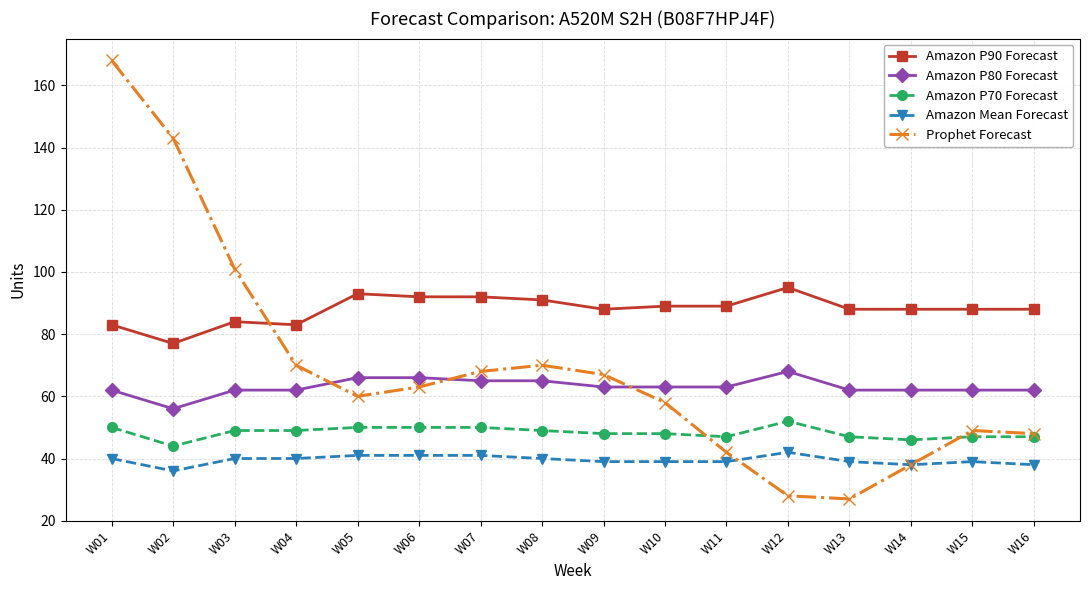

Which series has the largest range (max minus min)?

Prophet Forecast